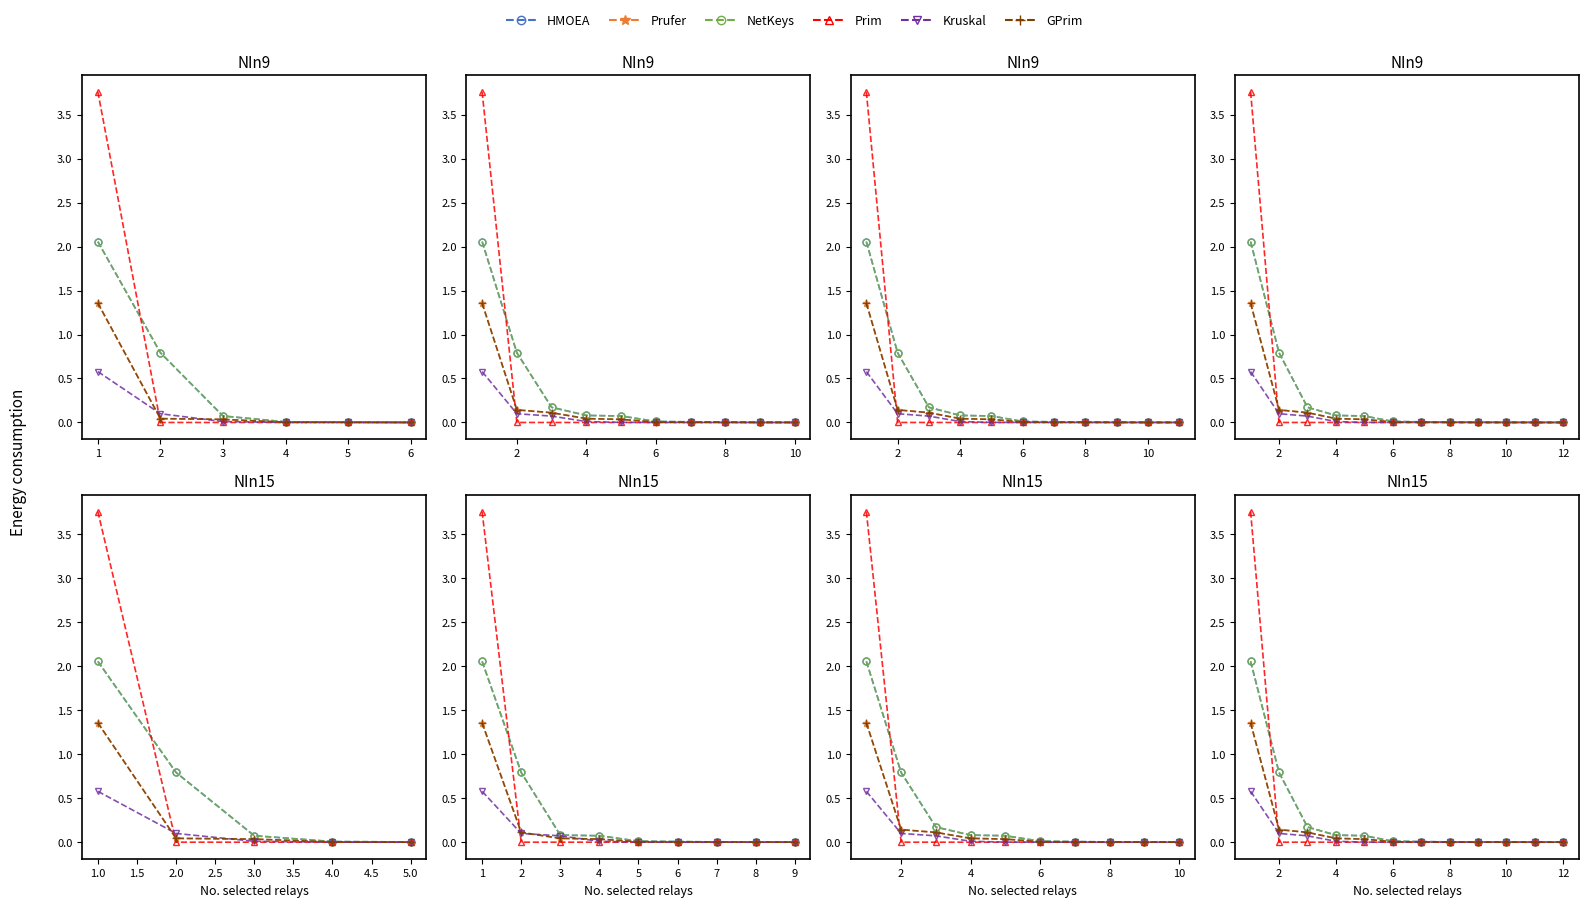

At how many categories does at least one series exceed 0?

12